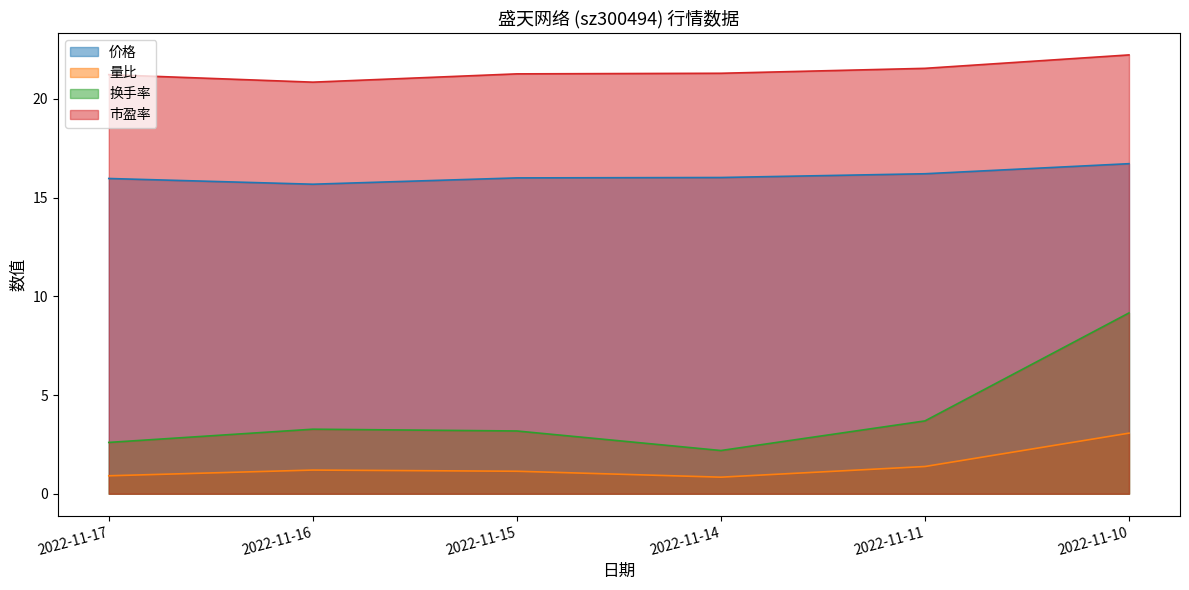

Which category has the lowest value across all series?

2022-11-14